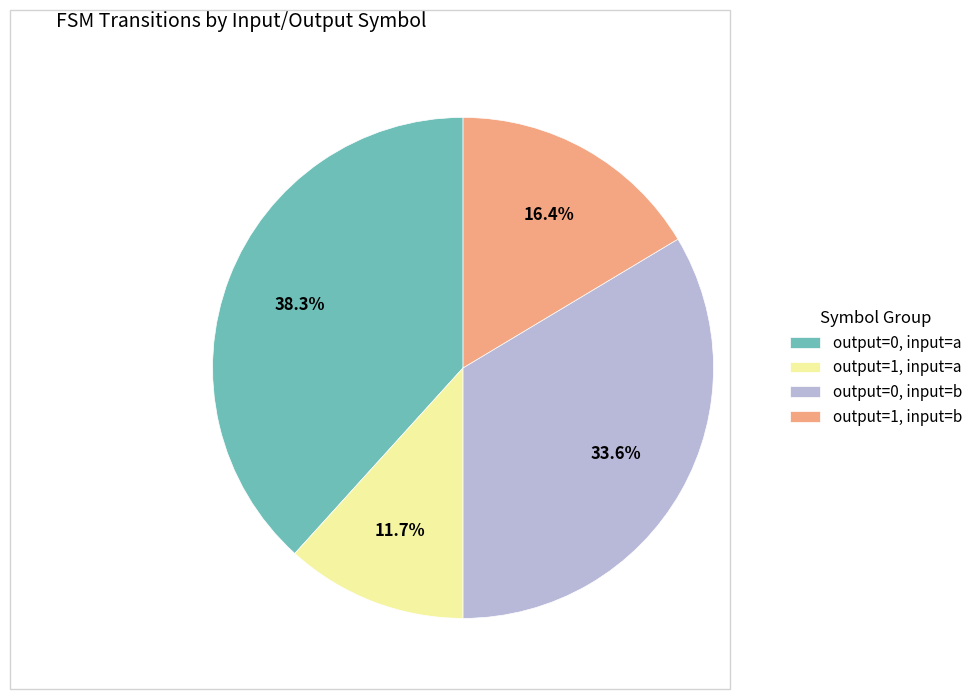

How many segments does this pie chart have?

4